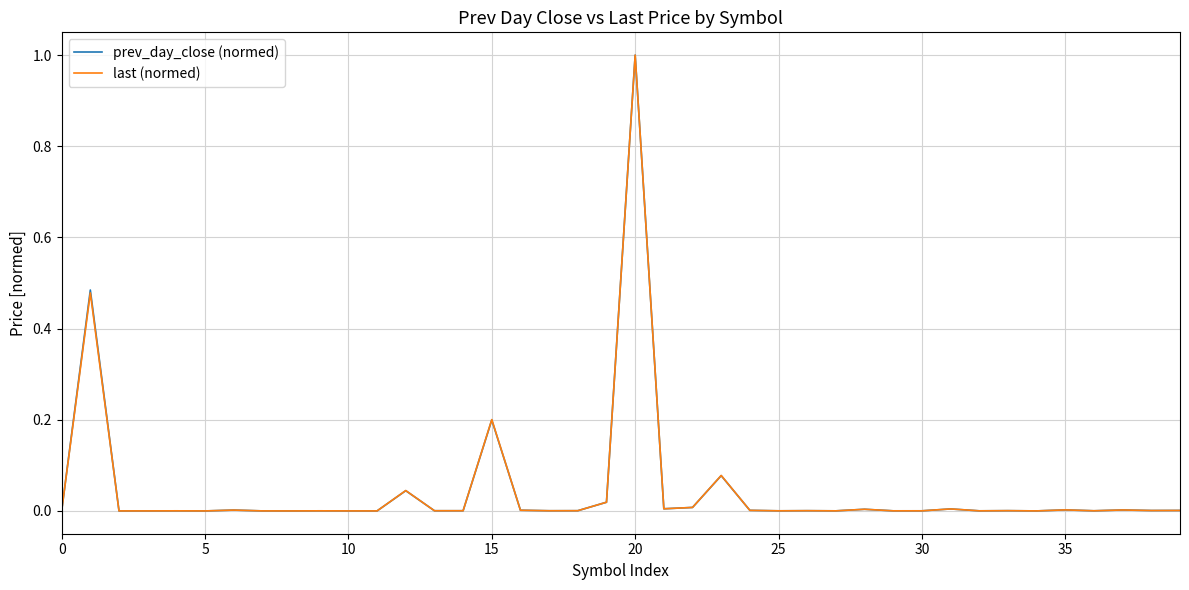

What is the greatest value displayed?

1.0